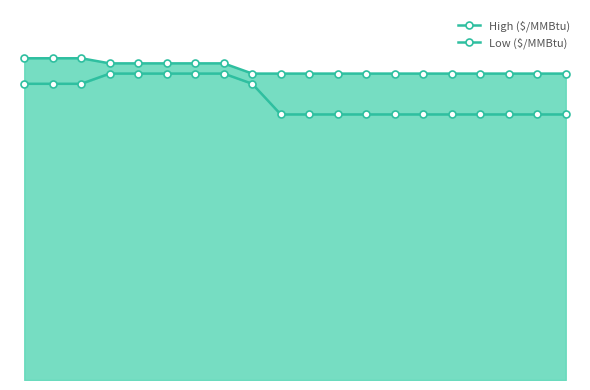

True or false: Low ($/MMBtu) and High ($/MMBtu) cross at least once.

False